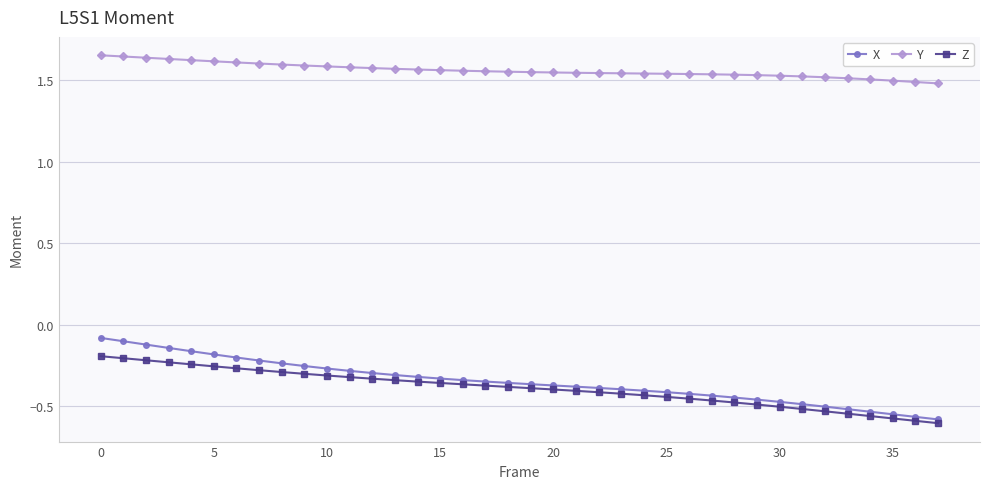

Which series has the largest total across all categories?

Y